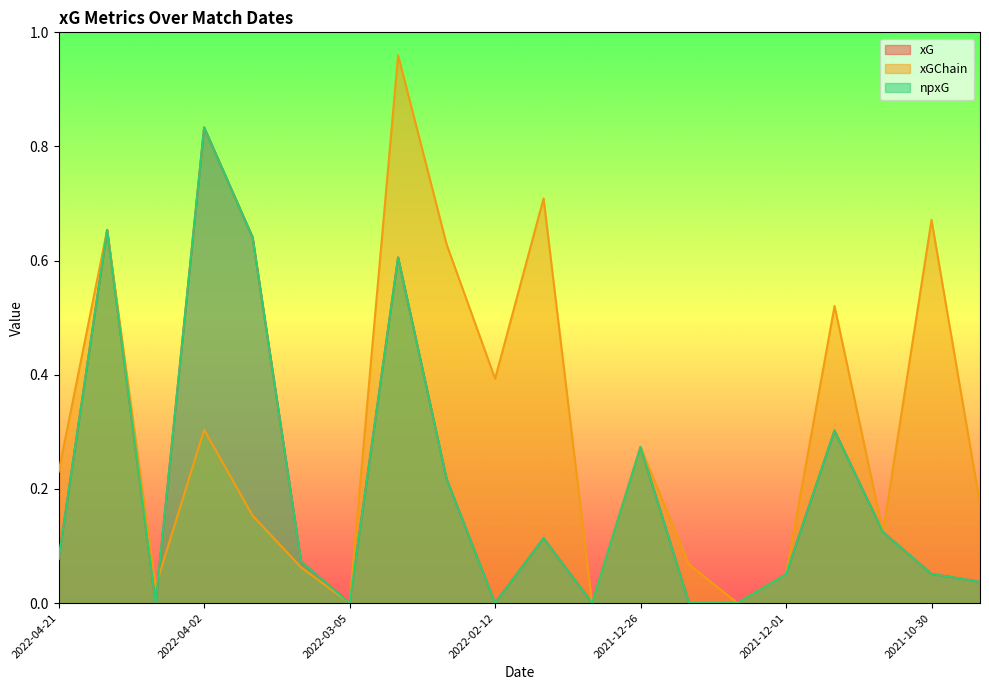

What position from the right is 2021-10-23?

1